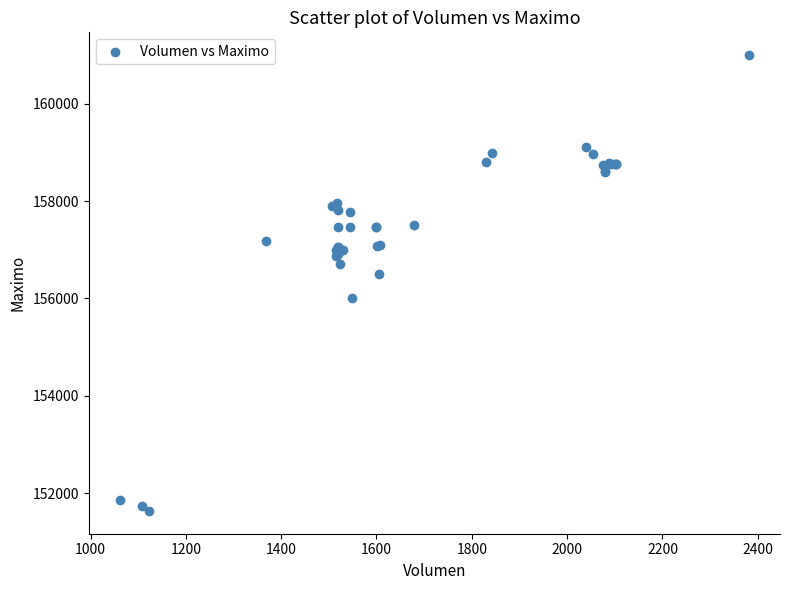

What Y value in the scatter plot is closest to 156316?

156500